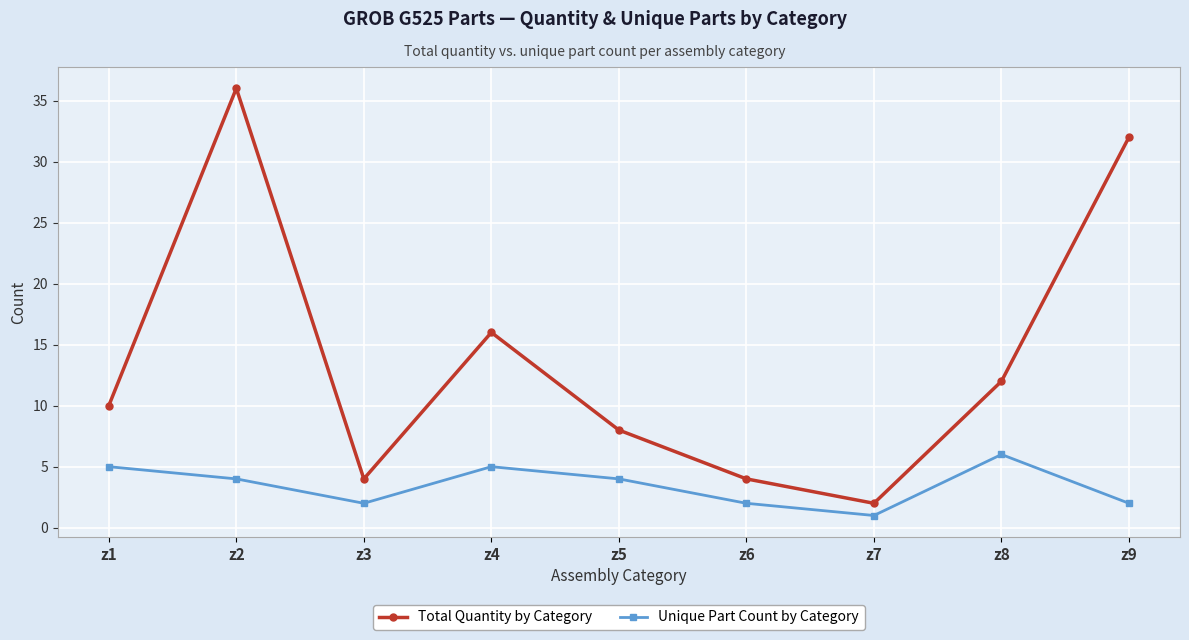

True or false: Total Quantity by Category has more than 2 interior local peaks.

False